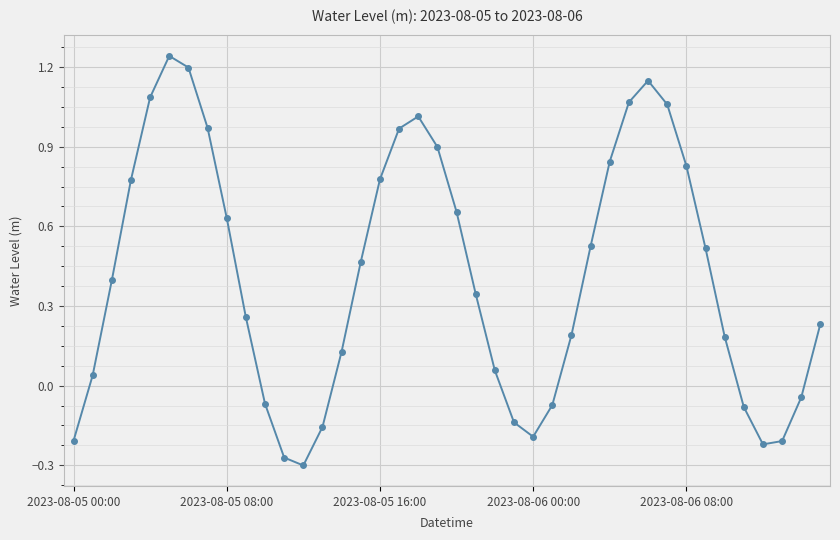

Does the chart have visible grid lines?

Yes